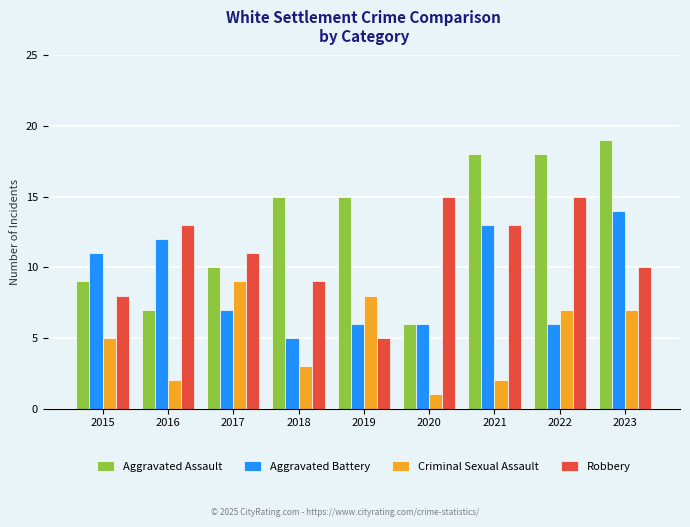

Which category has the highest value across all series?

2023